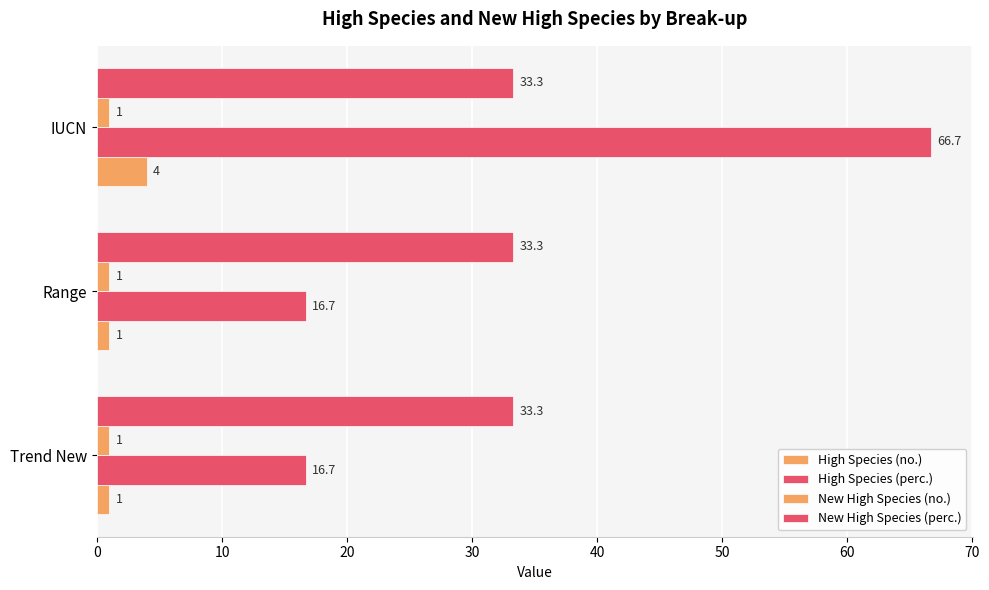

How many data points does each series have?

3